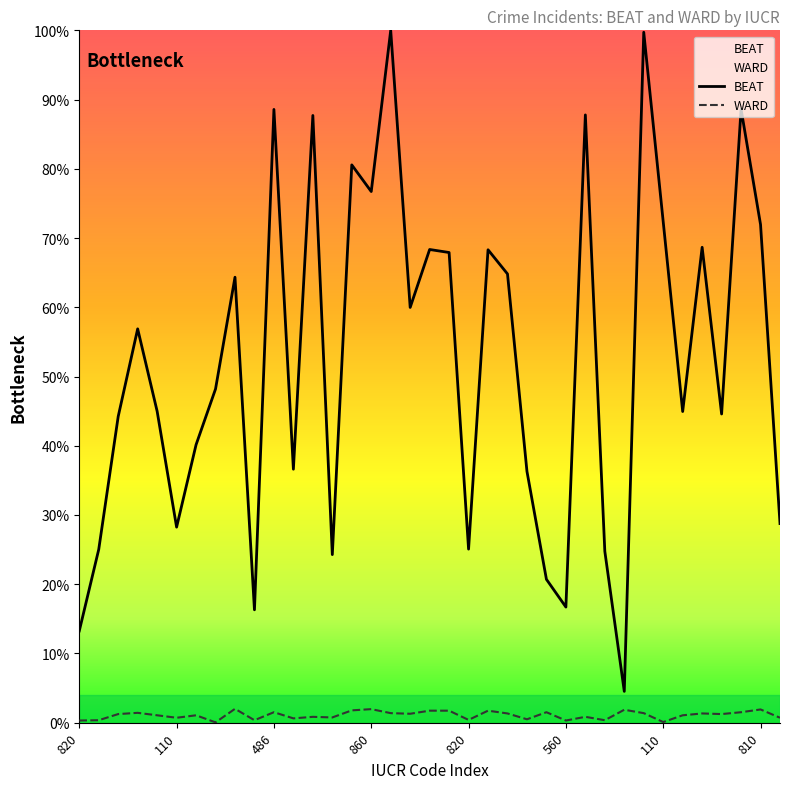

How many interior local valleys does the BEAT series have?

11